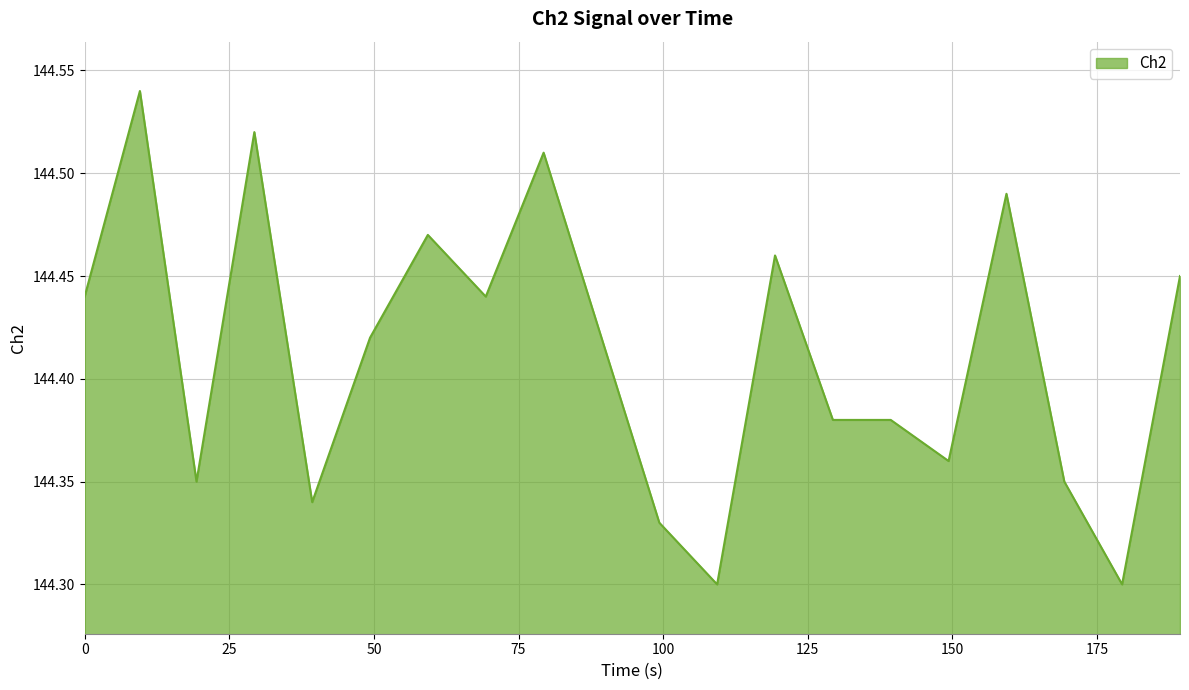

At which category does the data reach its first local valley?

19.33